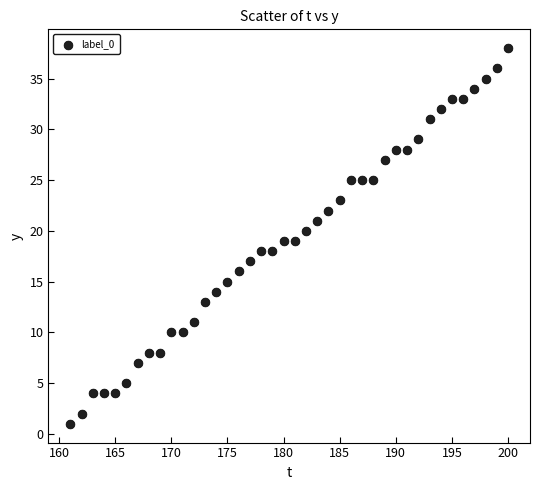

What is the range of Y values (max minus min)?

37